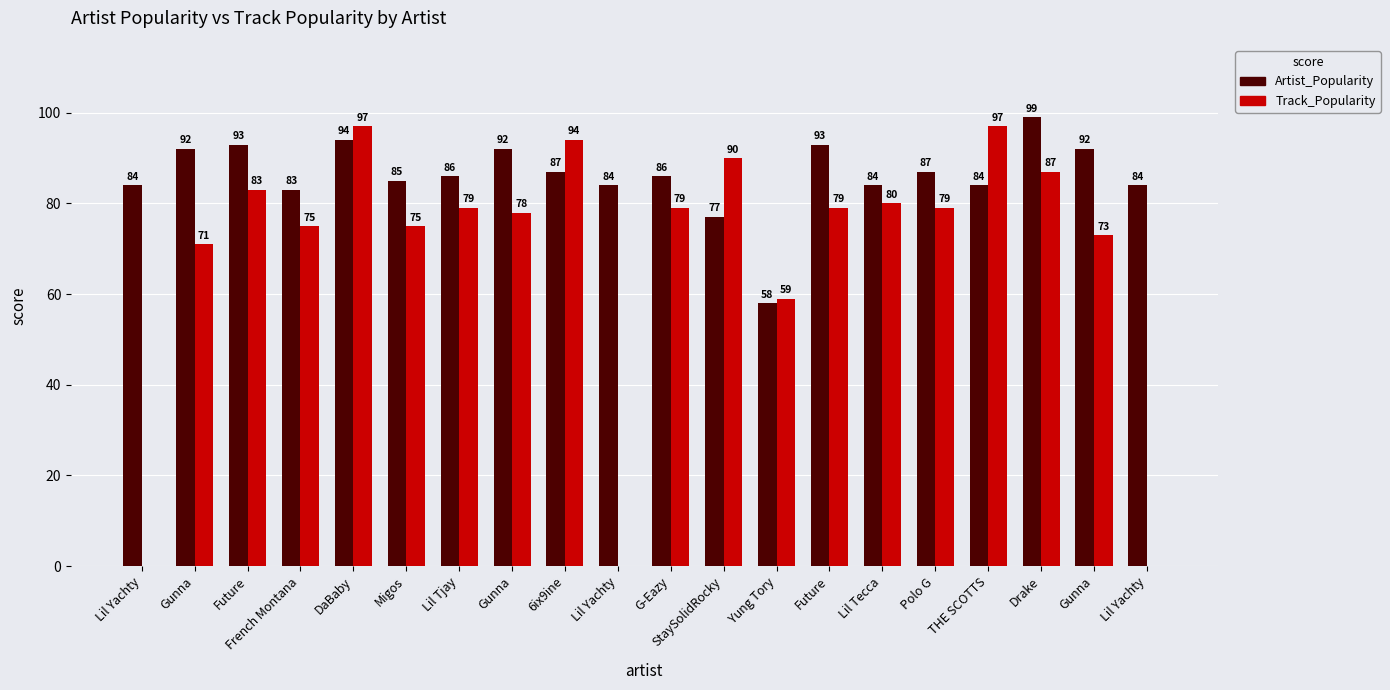

Rank the series at Polo G from highest to lowest value.

Artist_Popularity, Track_Popularity